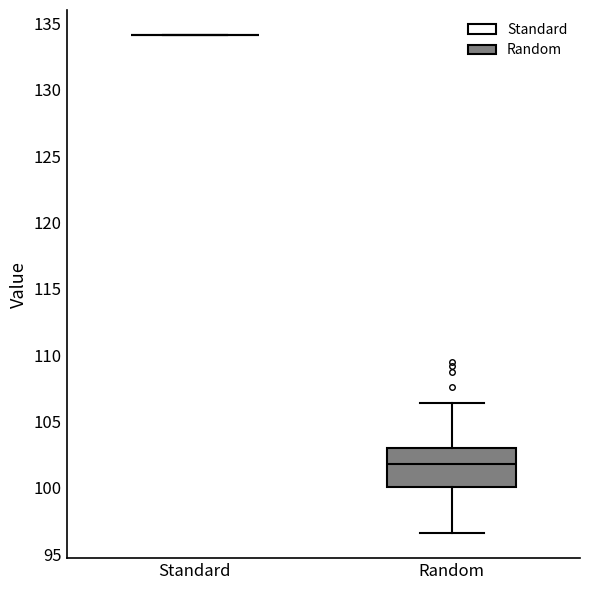

Reading left to right, read every box against the y-axis: the position of its median line, the range the box covers, and the ends of its whiskers. The values are not printed on the chart, so give them approximately, as read against the axis.

Standard: box collapsed to a line at 134.0, whiskers 134.0 to 134.0
Random: median 102.0, box 100.0 to 103.0, whiskers 96.5 to 106.5